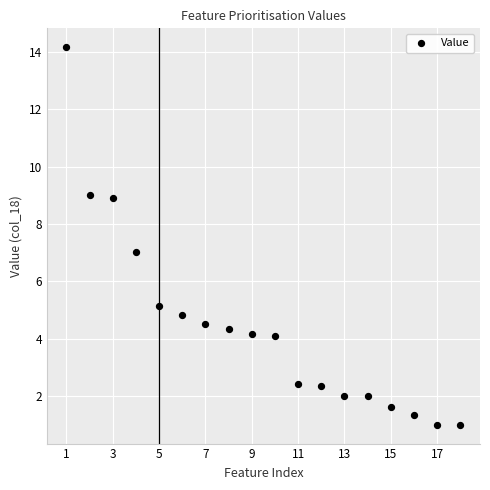

What is the range of X values (max minus min)?

17.0